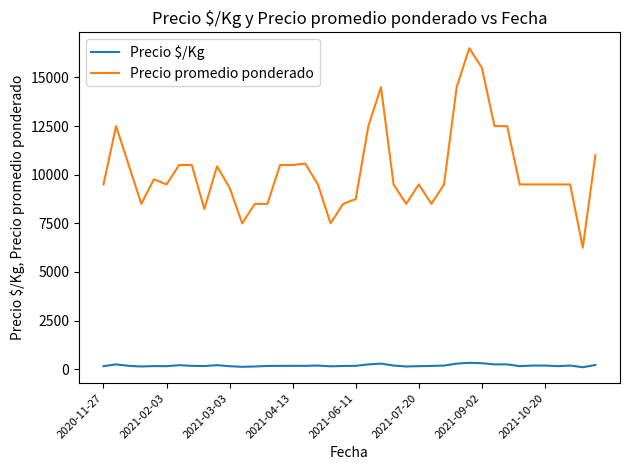

Which series has the largest range (max minus min)?

Precio promedio ponderado